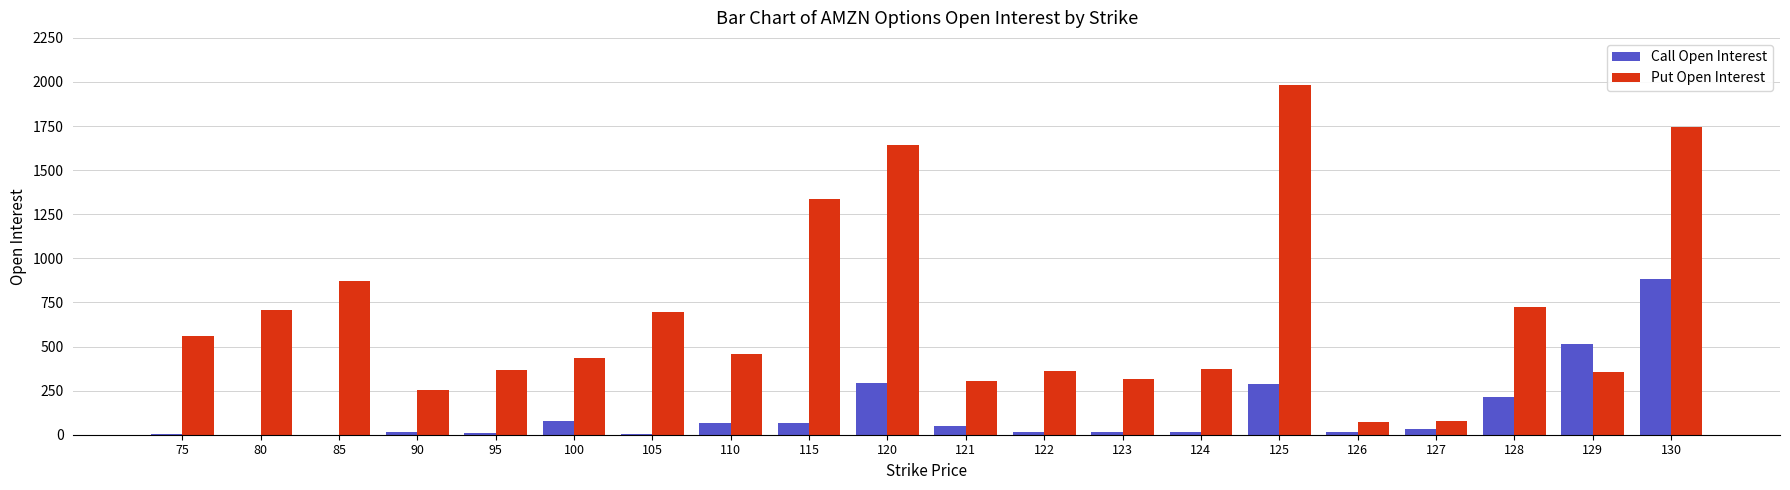

The value of Put Open Interest at 110 is 459. True or false?

True